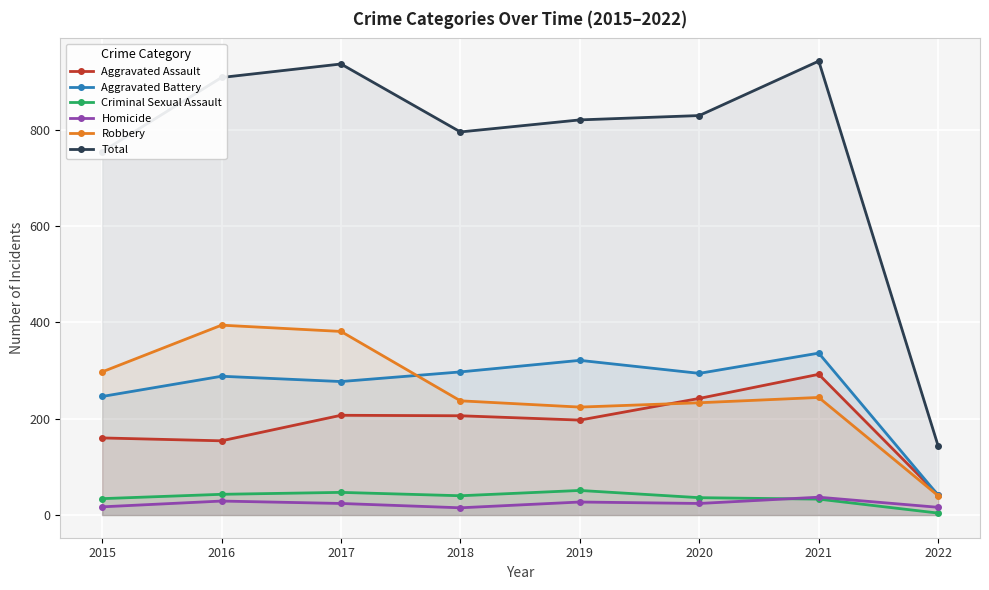

List the labels in order of Homicide value, largest first.

2021, 2016, 2019, 2017, 2020, 2015, 2022, 2018